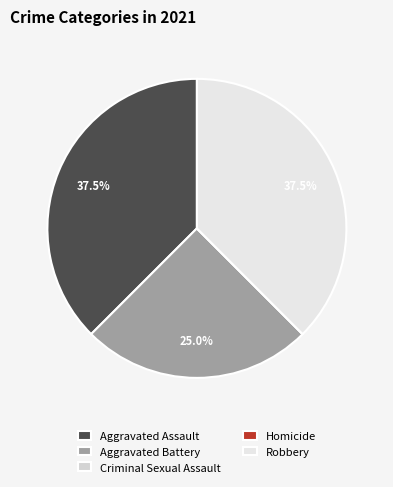

Which has a higher value, Aggravated Assault or Aggravated Battery?

Aggravated Assault